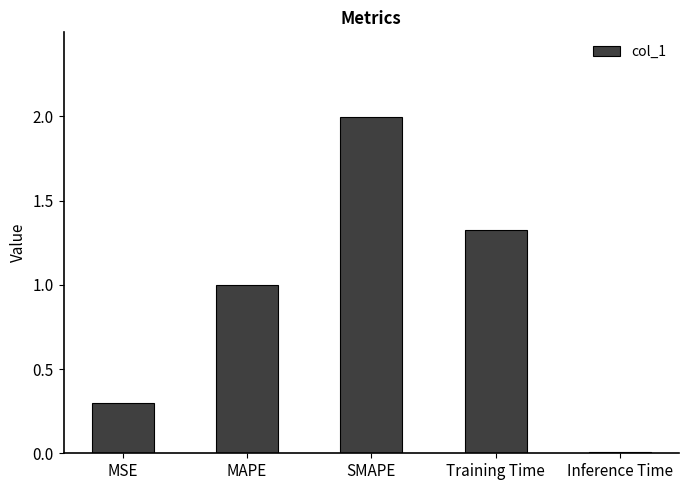

What is the label of the 1st bar from the left?

MSE